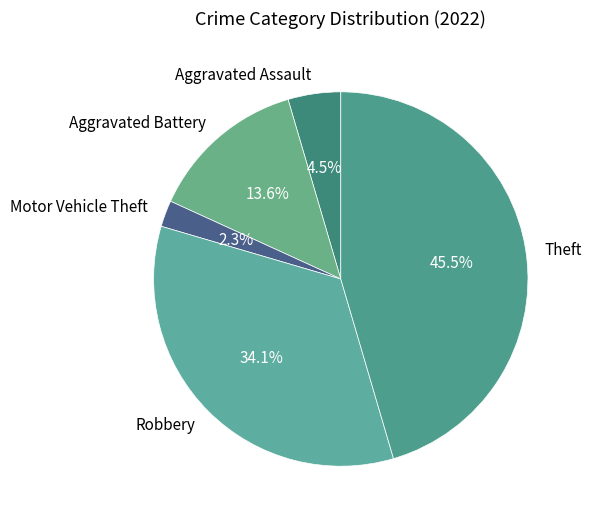

How many segments does this pie chart have?

5